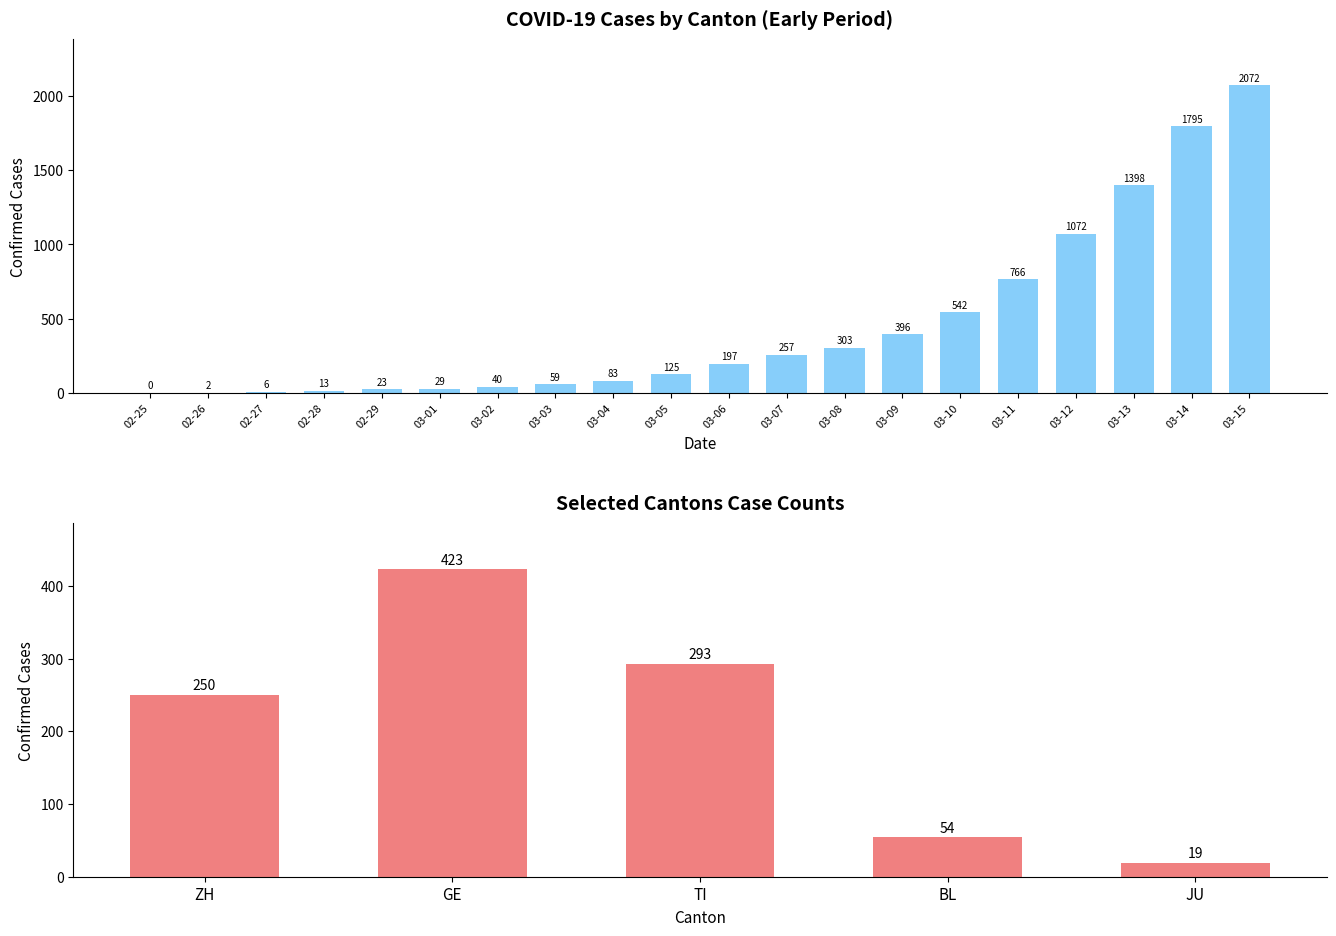

List the series in order of their peak value, highest first.

CH, GE, TI, ZH, BL, JU